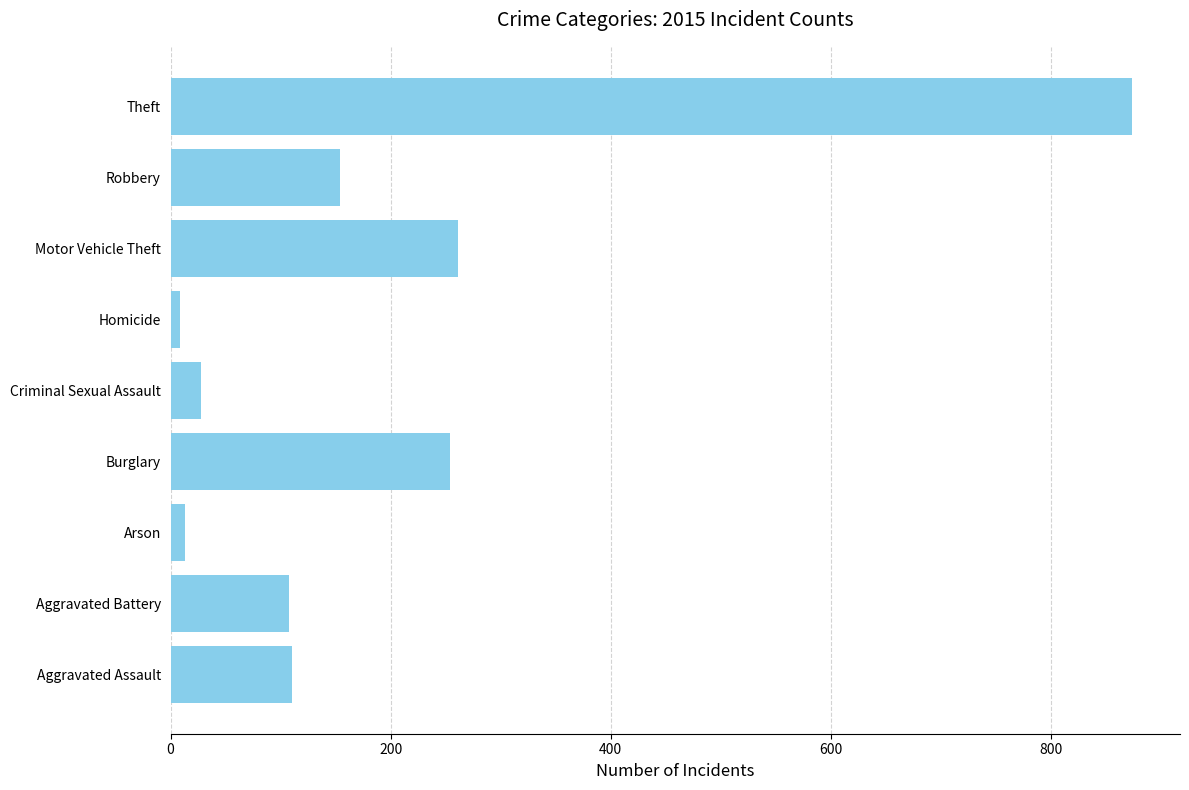

What is the average value?

201